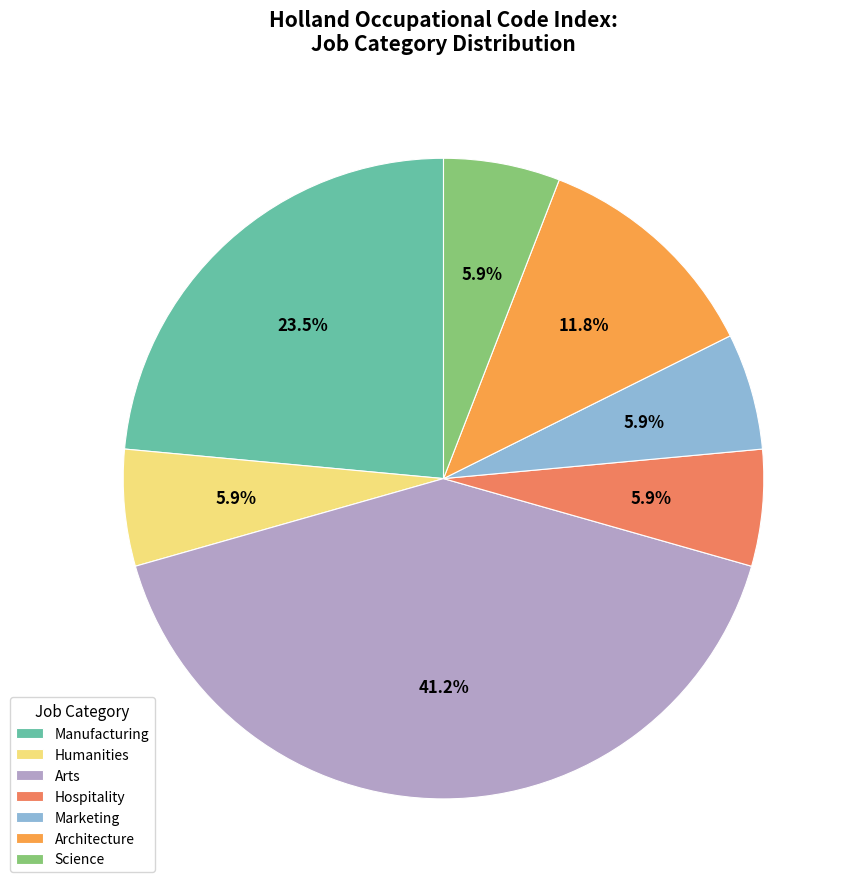

Between Marketing and Manufacturing, which is larger?

Manufacturing